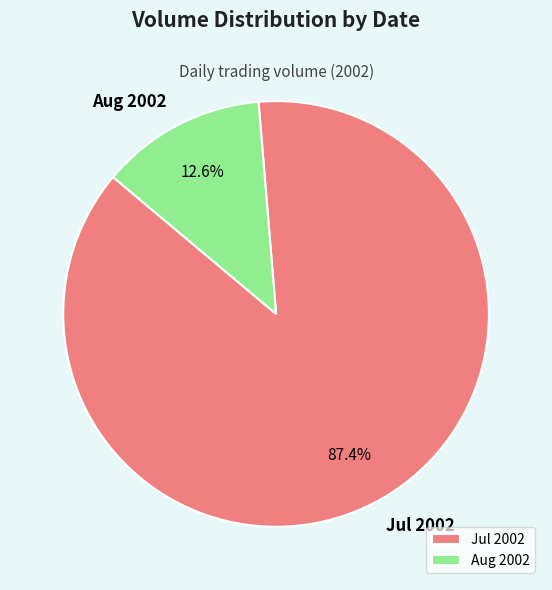

What is the smallest slice in the pie chart?

Aug 2002